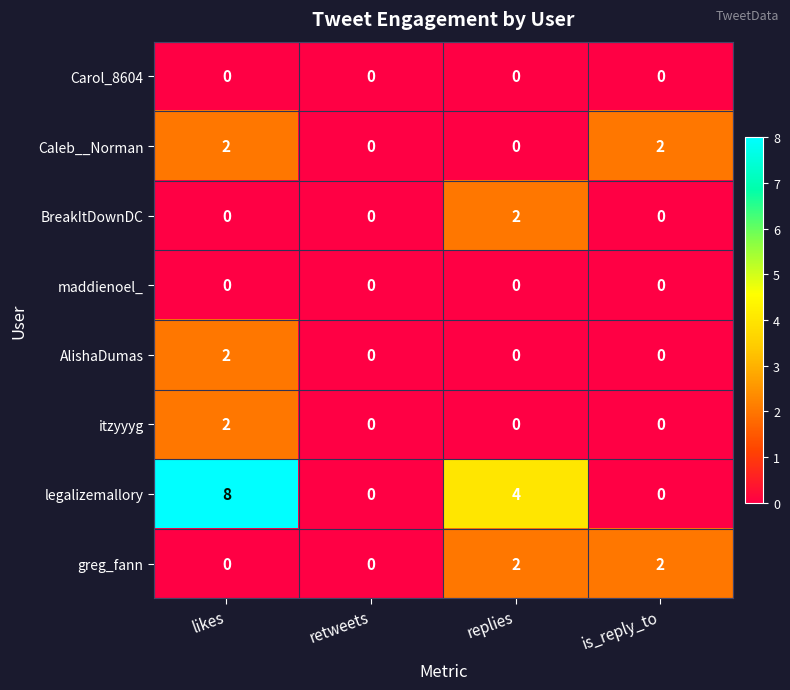

How many BreakItDownDC values are between 0 and 2?

4